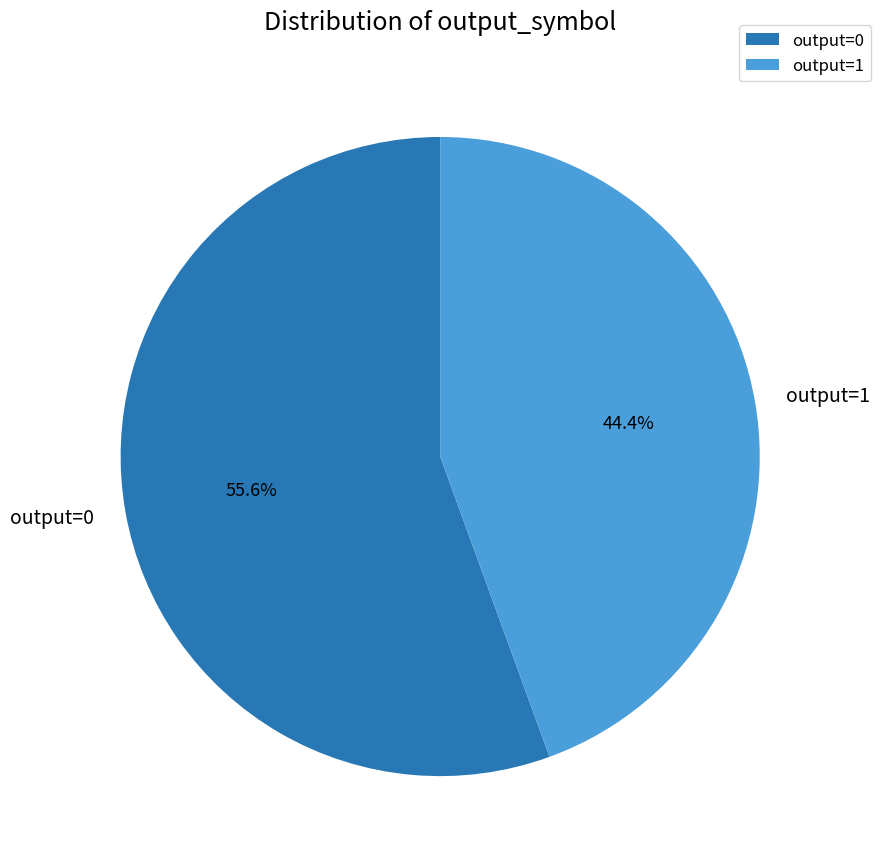

Does any single category account for the majority?

Yes